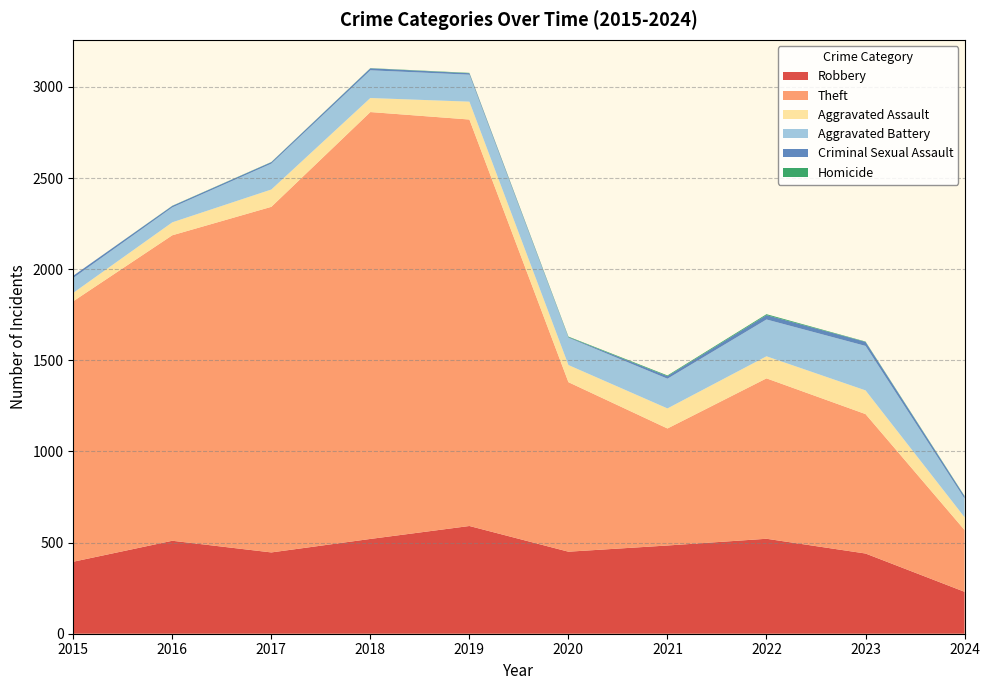

Reading right to left, transcribe all the data shown in this chart.

Robbery: 230	440	521	484	450	591	520	446	510	395
Theft: 339	765	880	642	930	2230	2342	1896	1676	1429
Aggravated Assault: 70	130	121	110	94	98	77	95	71	46
Aggravated Battery: 102	244	202	163	150	148	152	142	82	82
Criminal Sexual Assault: 13	22	24	14	3	8	11	8	8	12
Homicide: 2	2	5	4	3	2	1	1	1	0